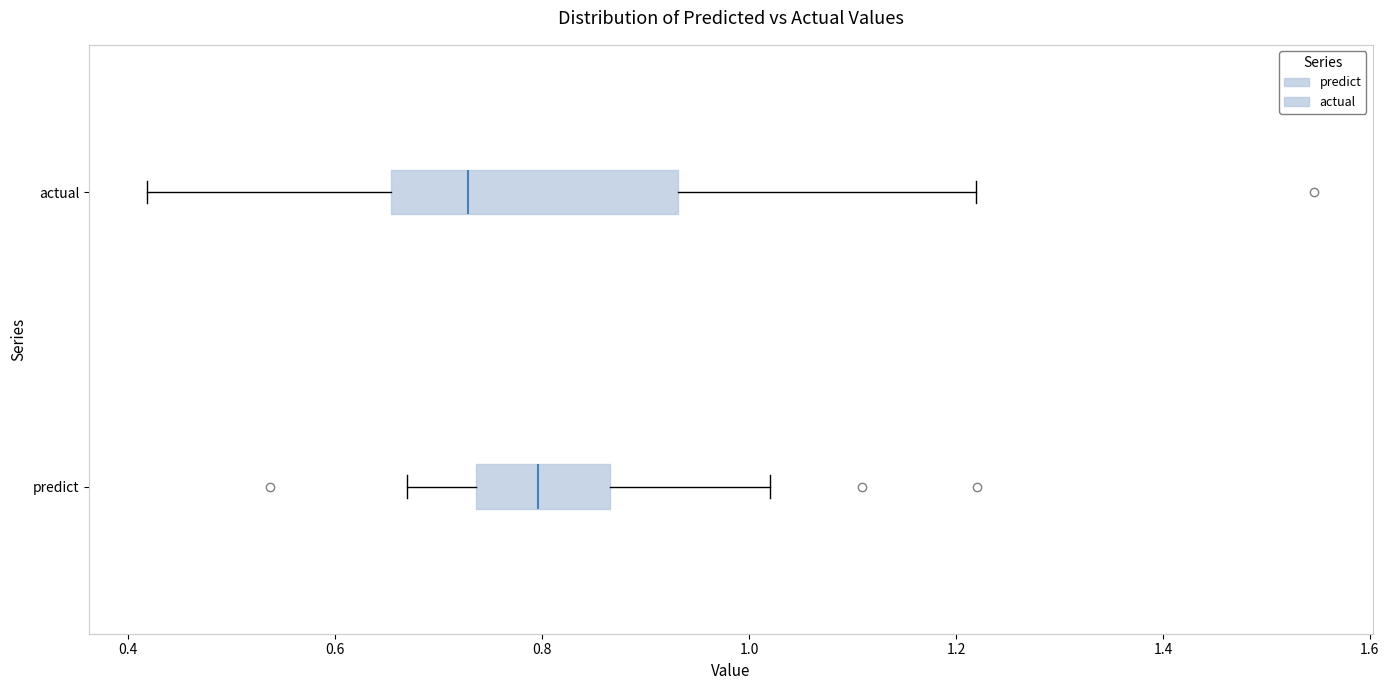

Which box is the widest, from its left edge to its right edge?

actual